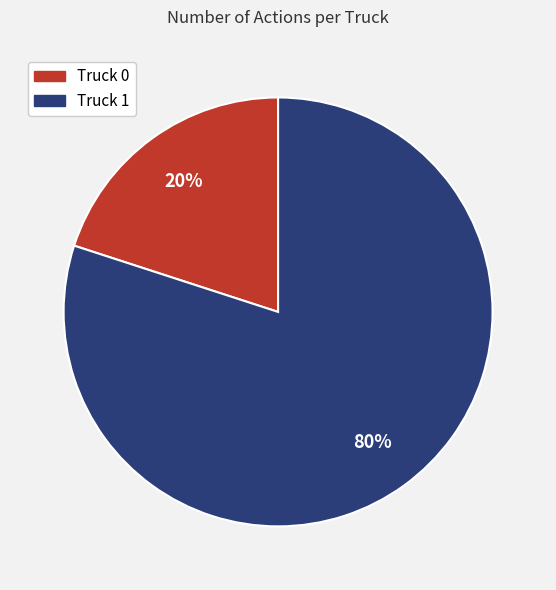

How many slices are in this pie chart?

2